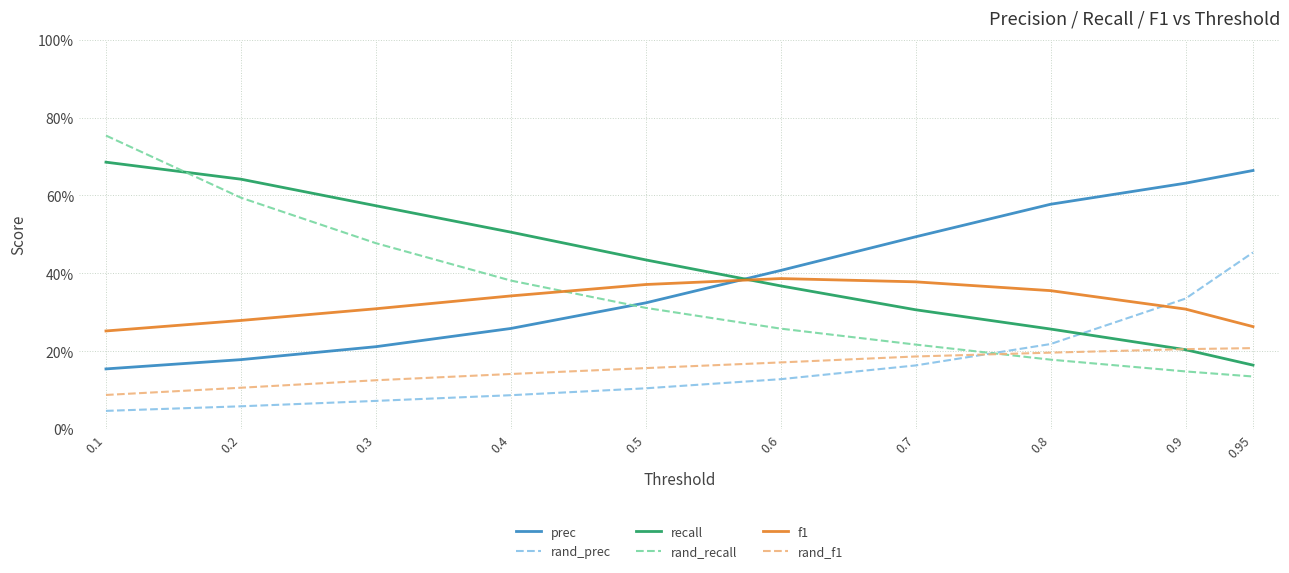

At which label is f1 closest to 0?

0.1